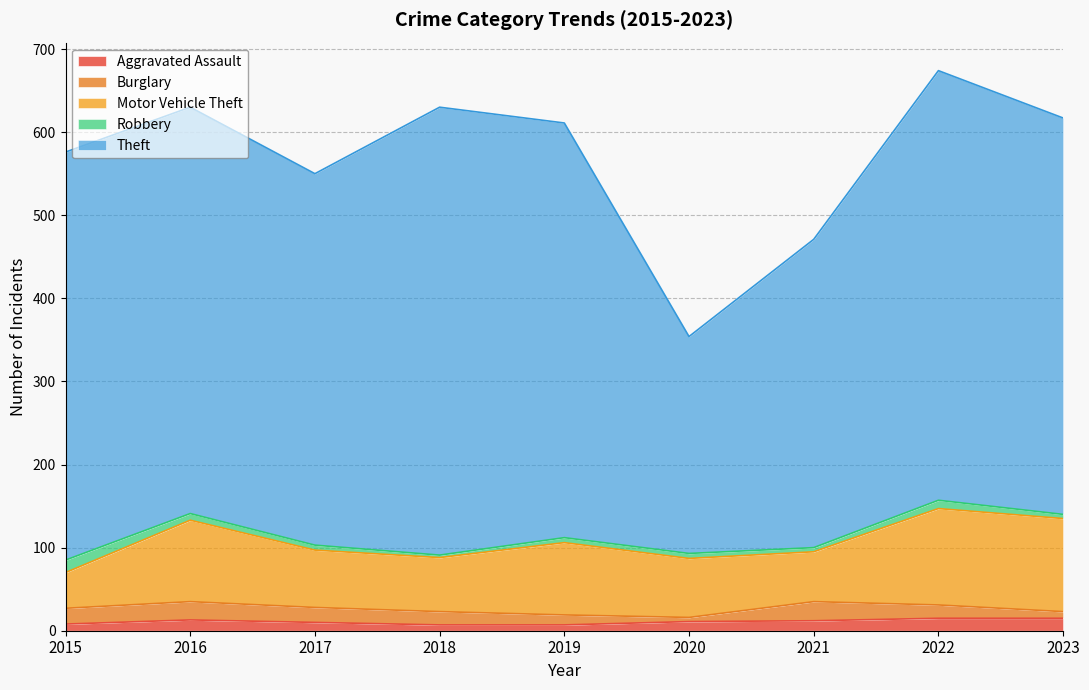

Reading right to left, extract all data points from this chart.

Aggravated Assault: 15	15	12	11	7	7	10	13	8
Burglary: 8	16	23	5	12	16	18	22	19
Motor Vehicle Theft: 112	116	60	71	87	65	69	98	43
Robbery: 5	10	5	6	6	3	6	8	15
Theft: 477	517	371	261	499	539	447	489	491